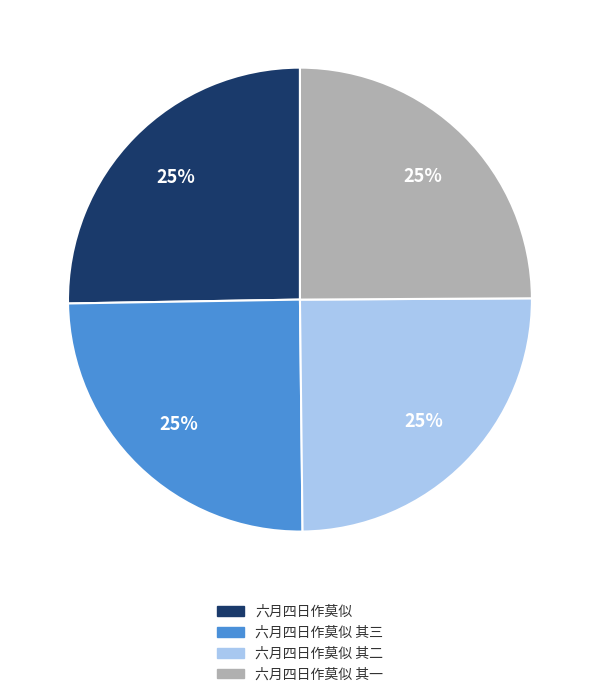

How many slices are in this pie chart?

4